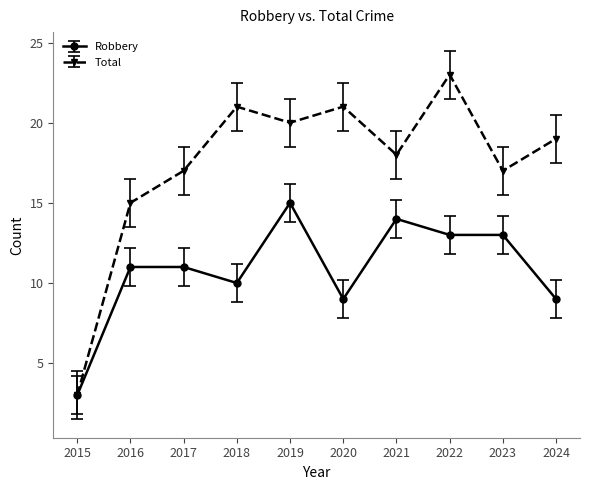

Which category has the lowest value across all series?

2015